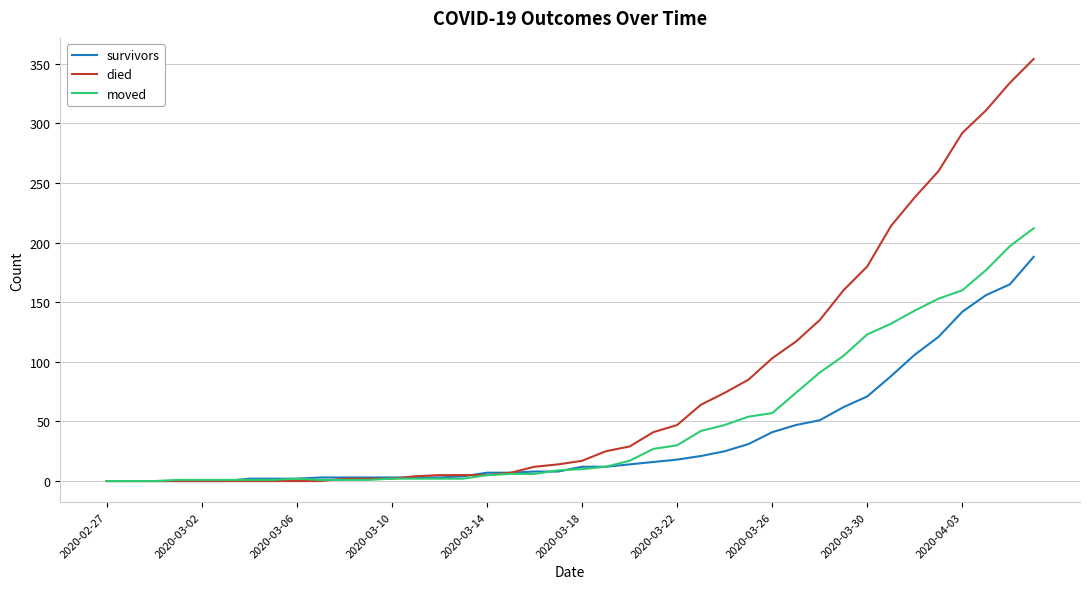

Which series has the widest spread of values?

died